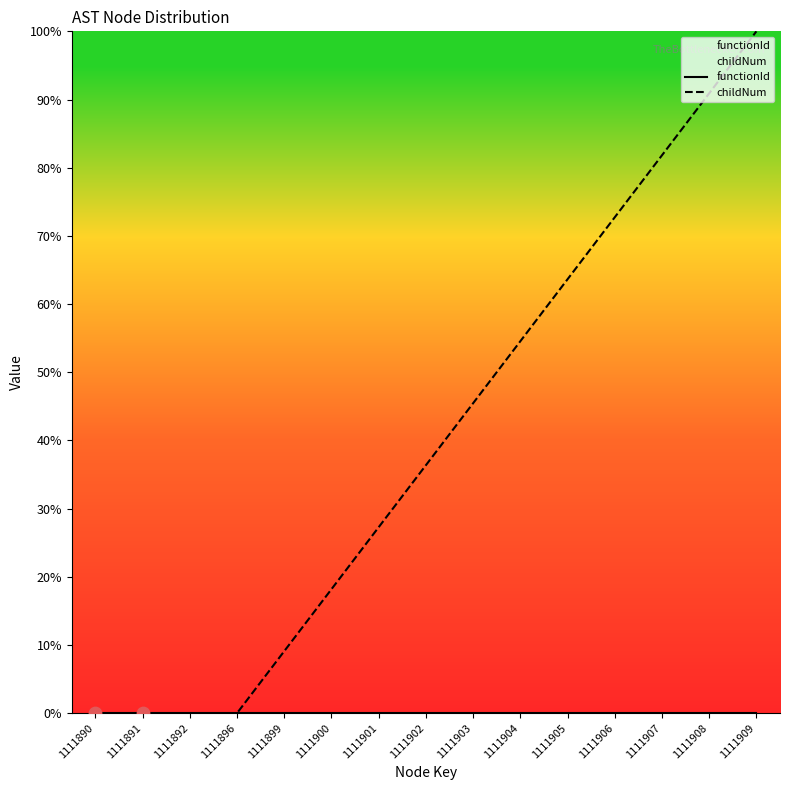

Which series contains the lowest Y value?

functionId